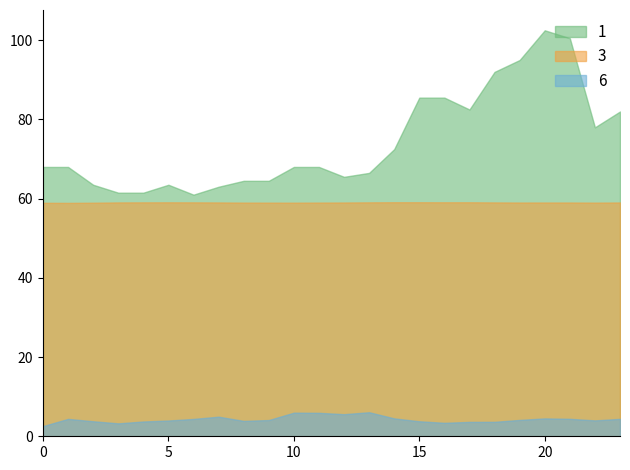

List the series in order of their overall mean, highest first.

1, 3, 6